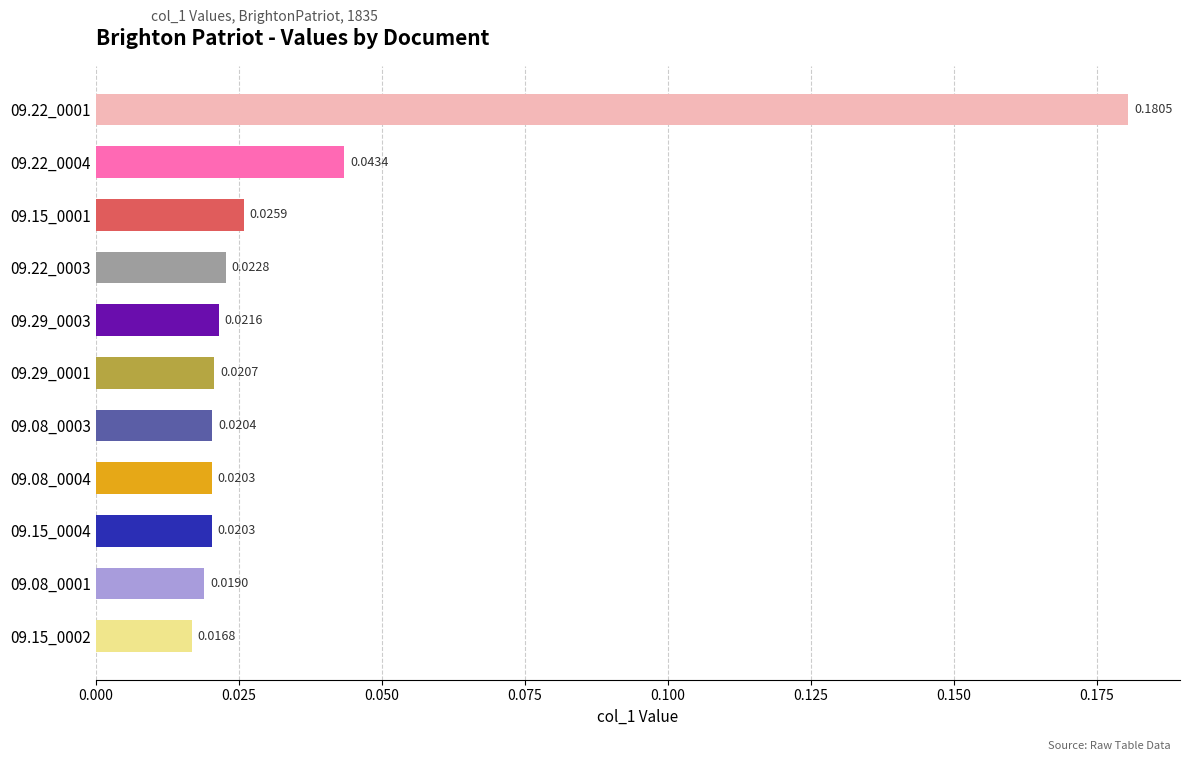

Between 09.08_0004 and 09.08_0001, which is larger?

09.08_0004